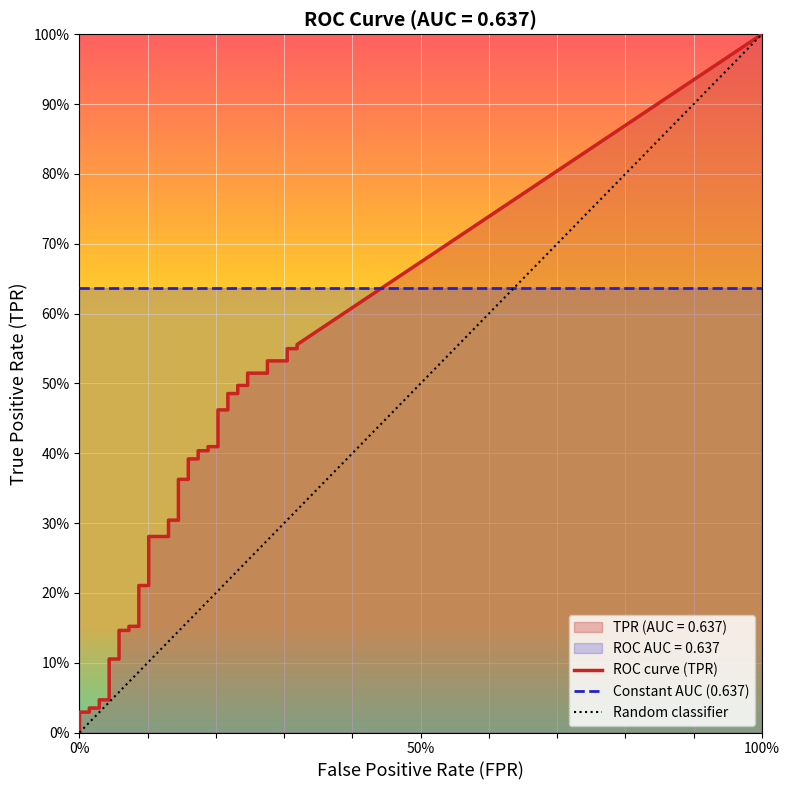

At how many categories does at least one series exceed 0?

40